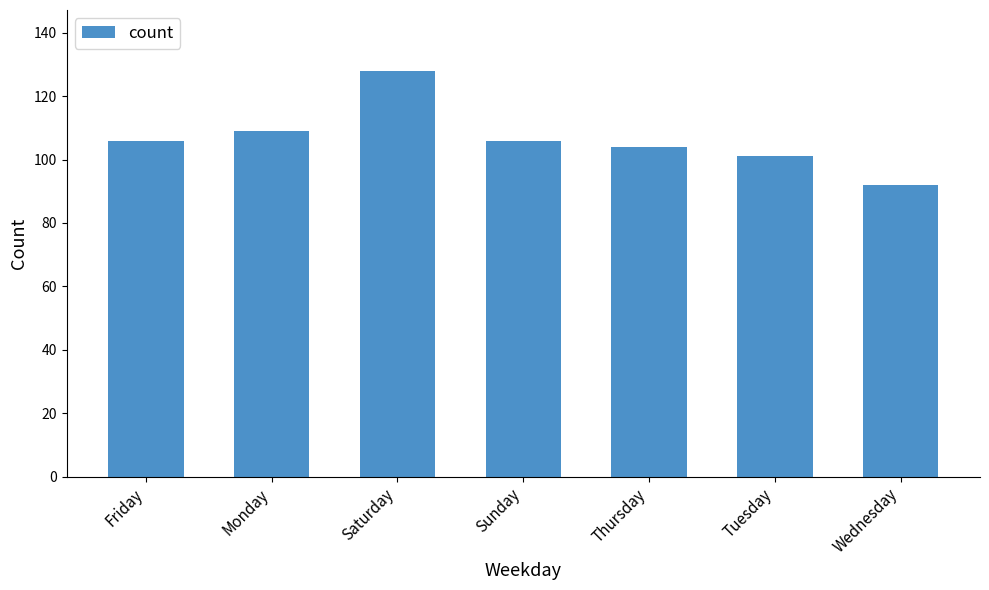

How many categories are shown in the chart?

7